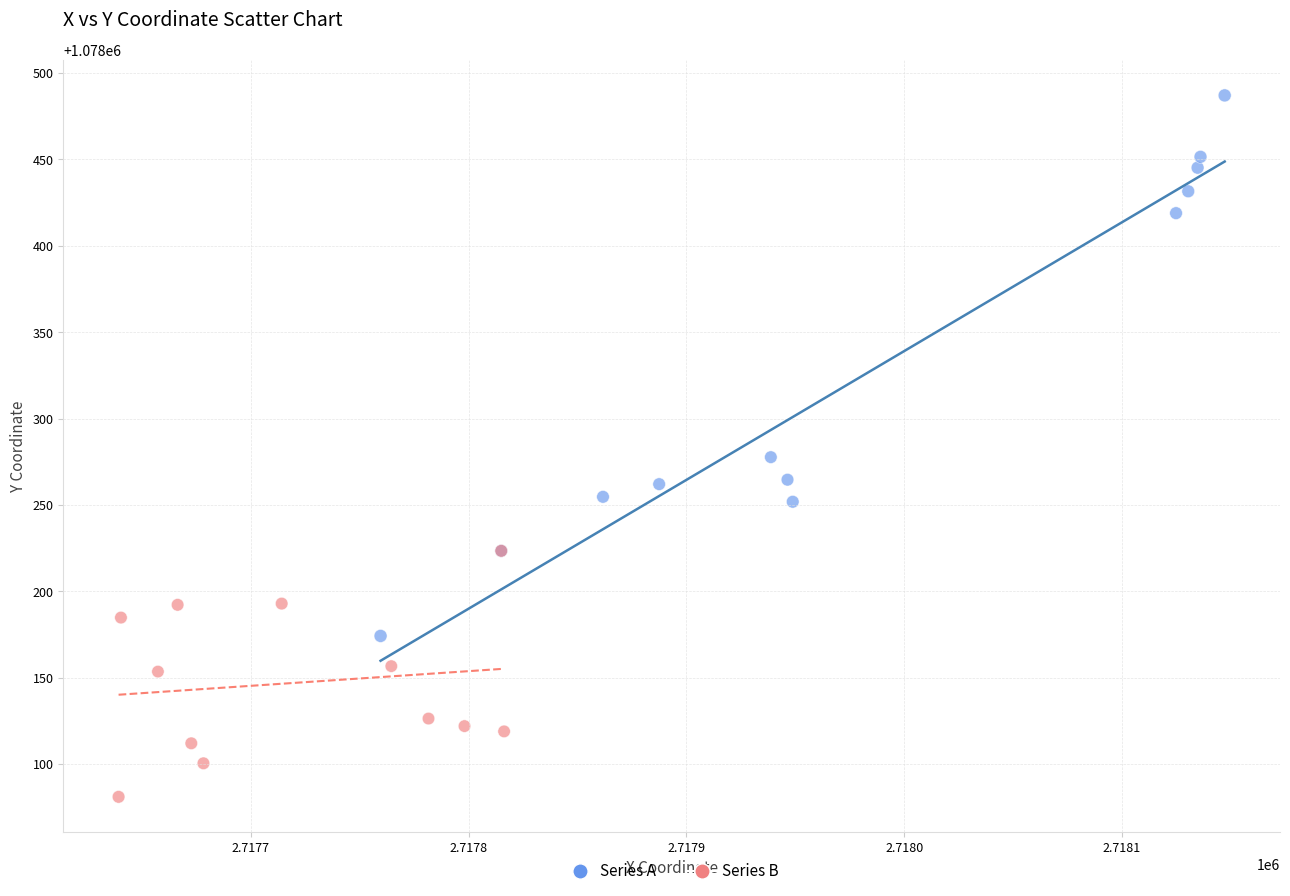

Which series contains the highest Y value?

Series A